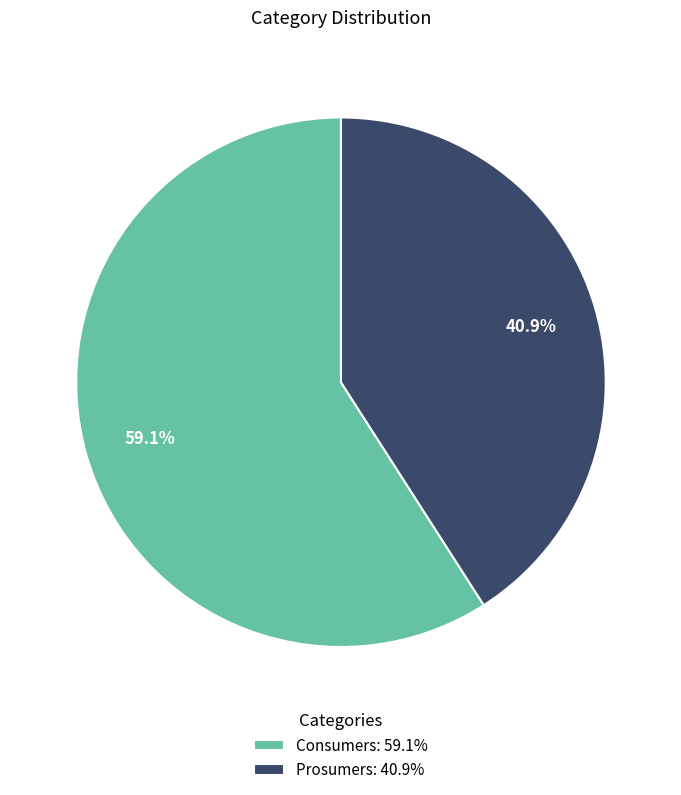

To the nearest percent, what portion does Prosumers represent?

41%